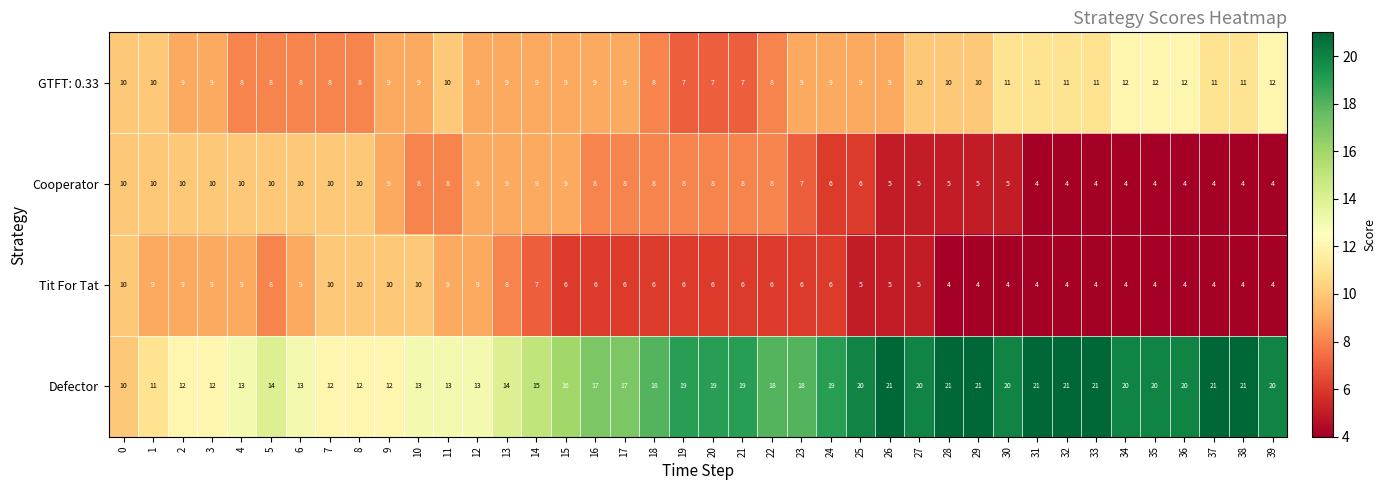

At which label is Cooperator closest to 7?

23